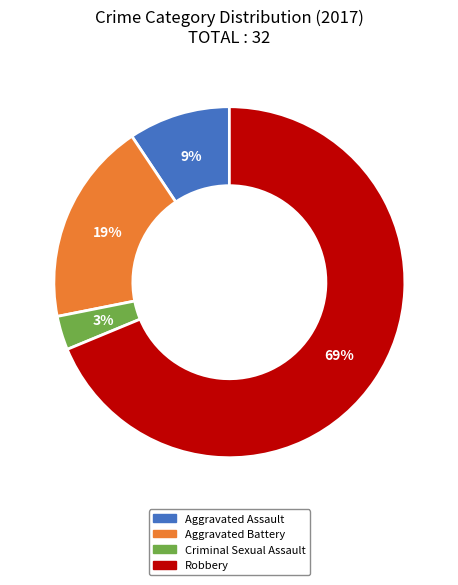

The Criminal Sexual Assault slice represents 3% of the pie. True or false?

True